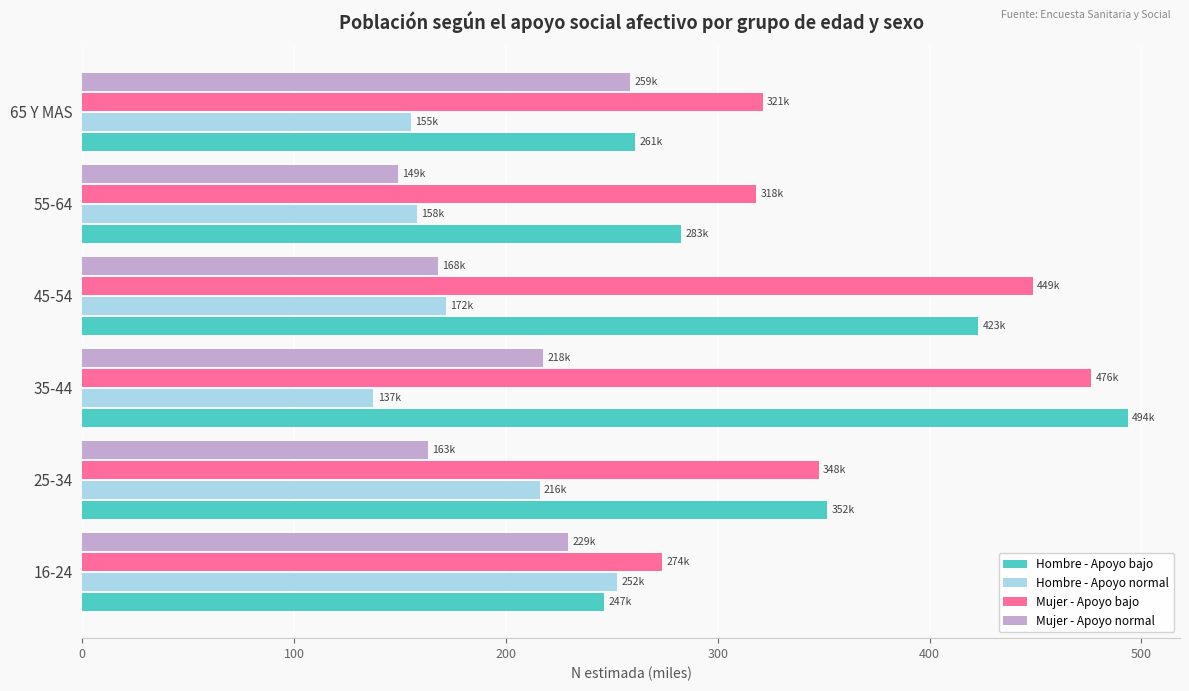

What is the sum of all Mujer - Apoyo normal values?

1186.0